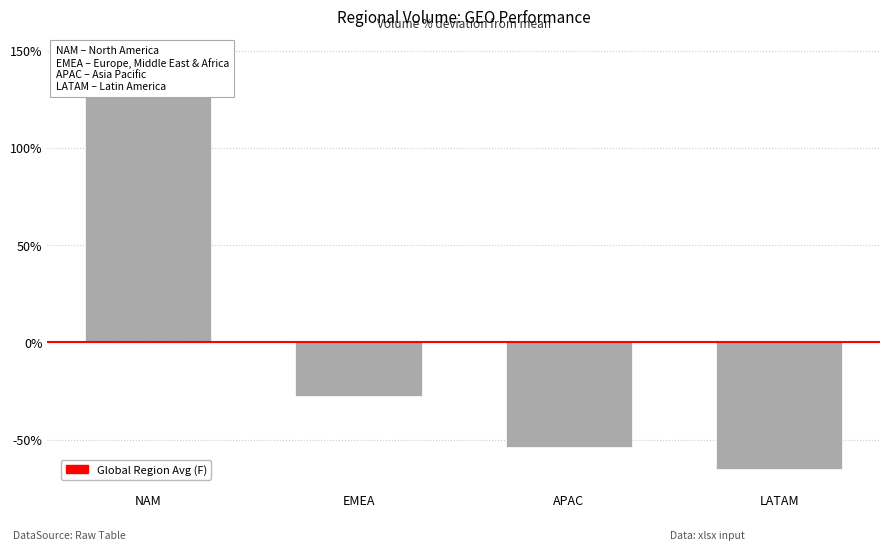

Does the chart contain stacked bars?

No